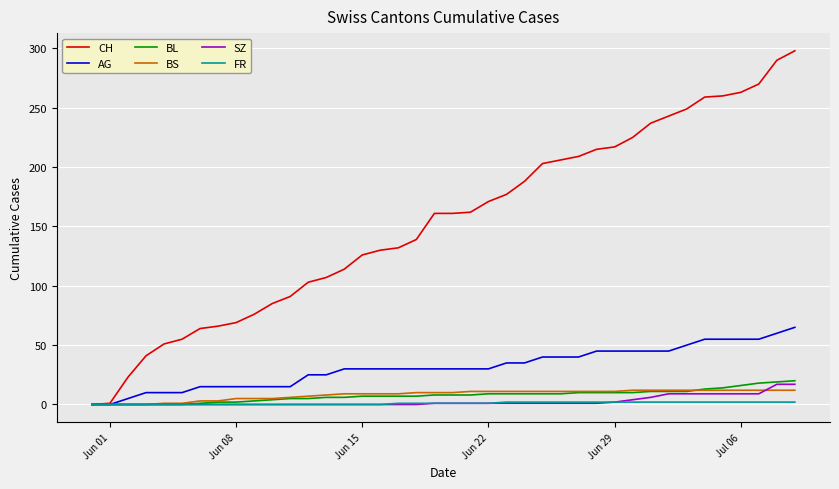

What is the maximum value for BL?

20